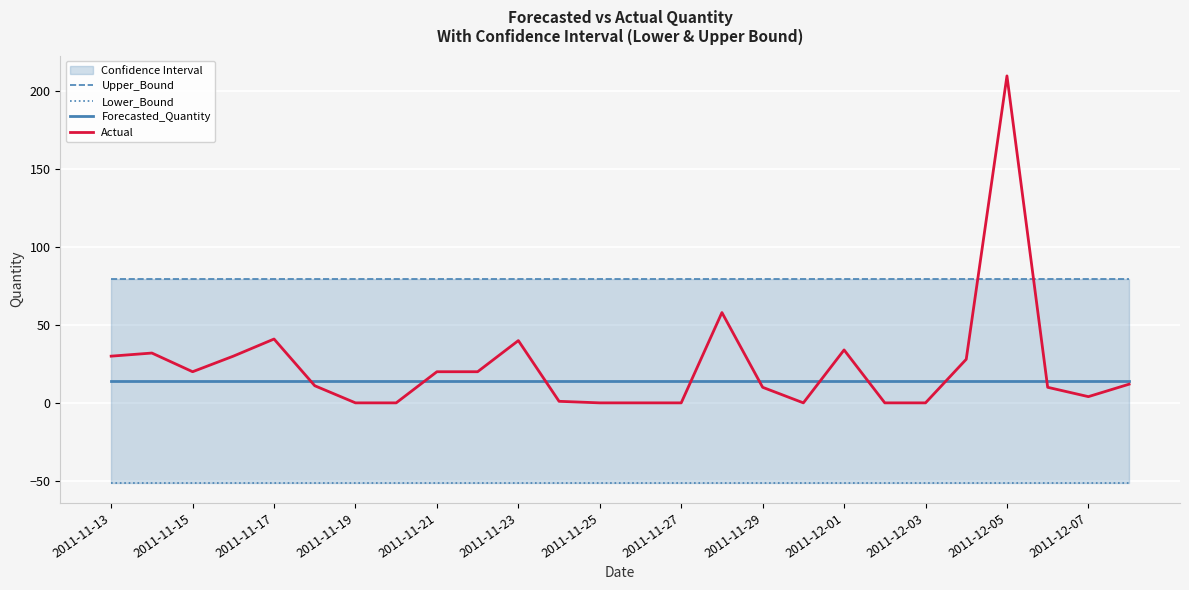

The Forecasted_Quantity series shows 3.2 at 2011-12-07. True or false?

False